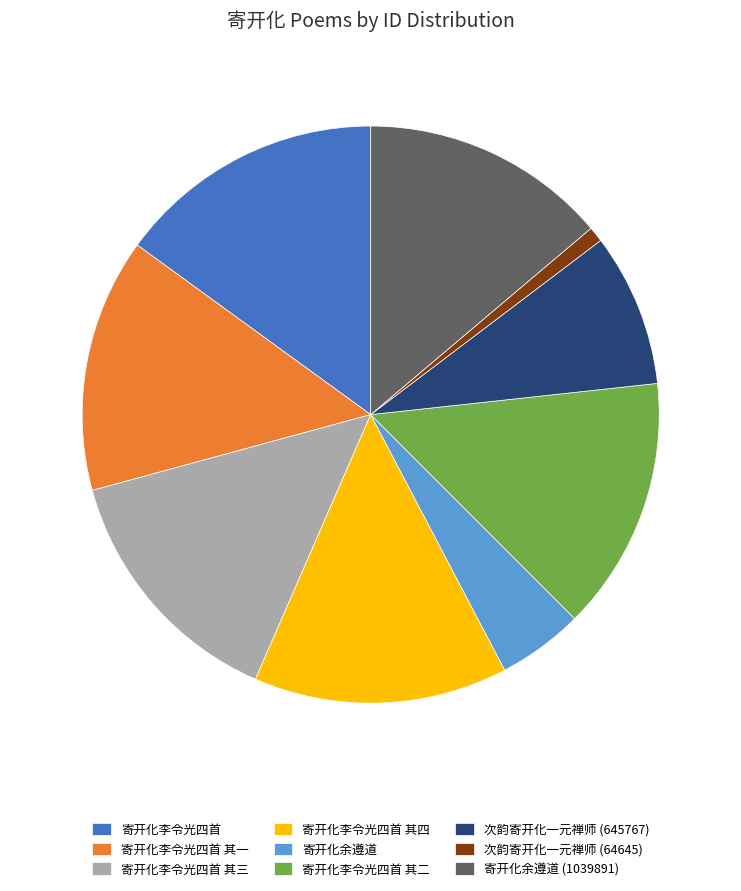

Between 寄开化李令光四首 and 寄开化李令光四首 其四, which is larger?

寄开化李令光四首